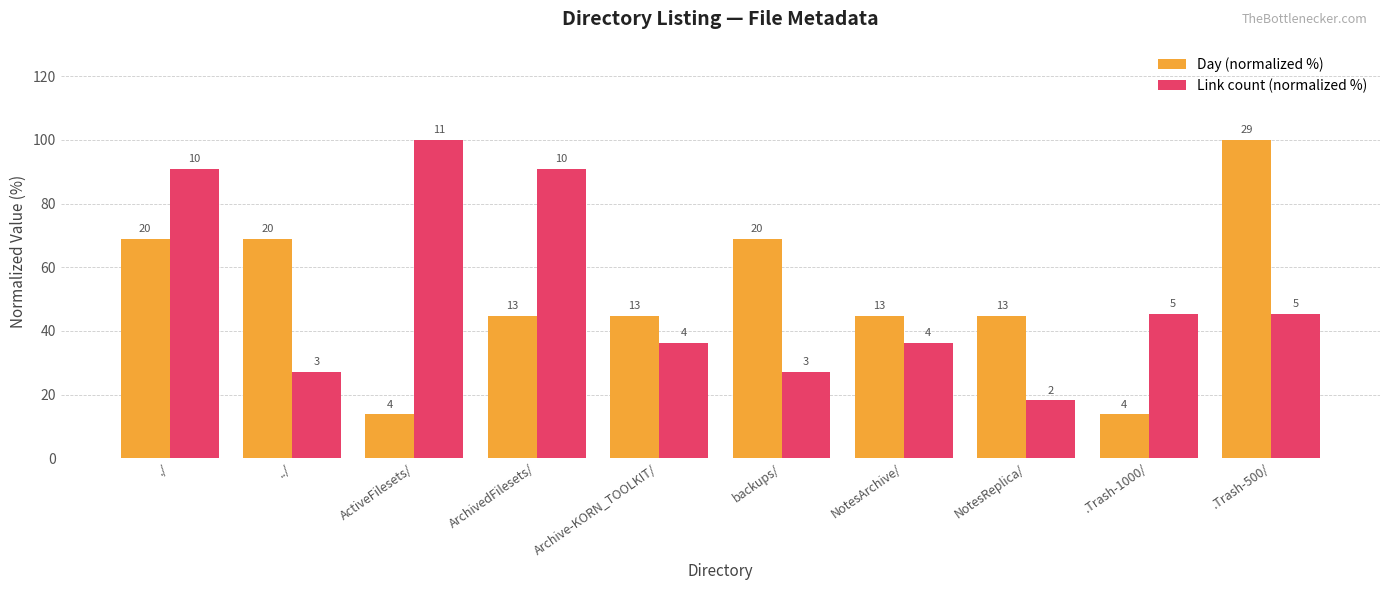

What are all the series names shown in the legend?

Day (normalized %), Link count (normalized %)